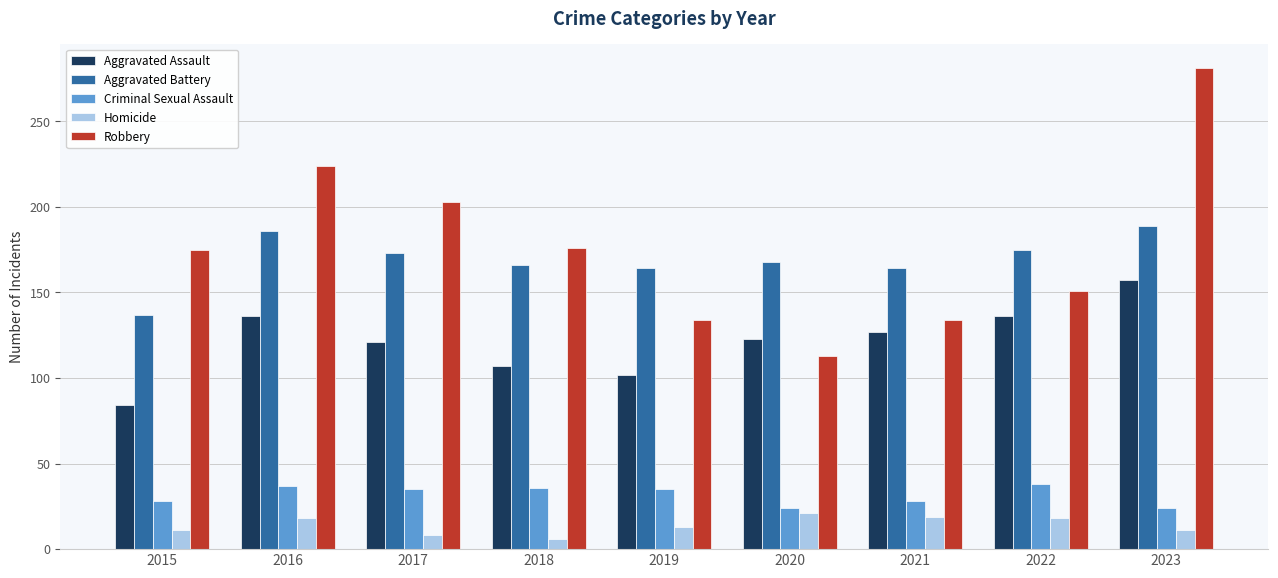

Which category has the highest value in the Robbery series?

2023